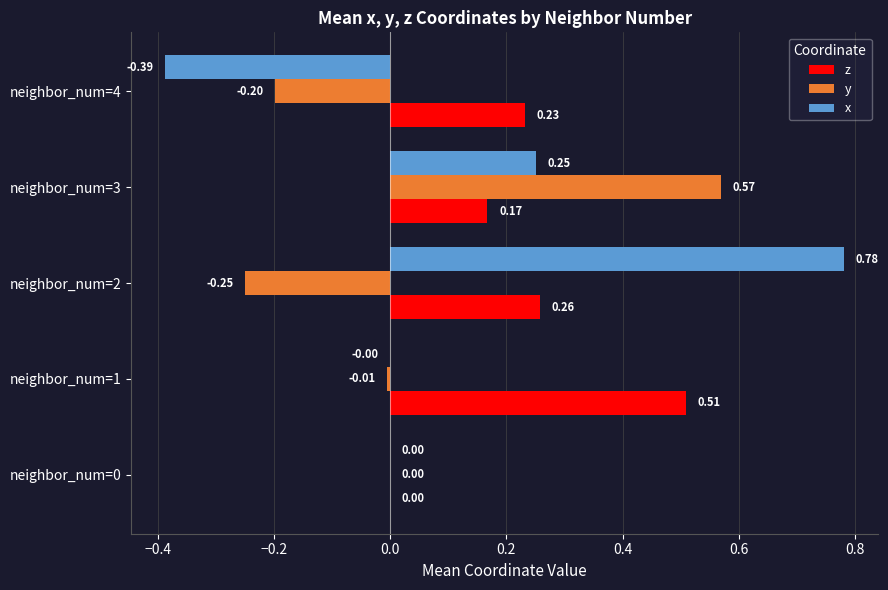

At which category is the sum across all series the highest?

neighbor_num=3